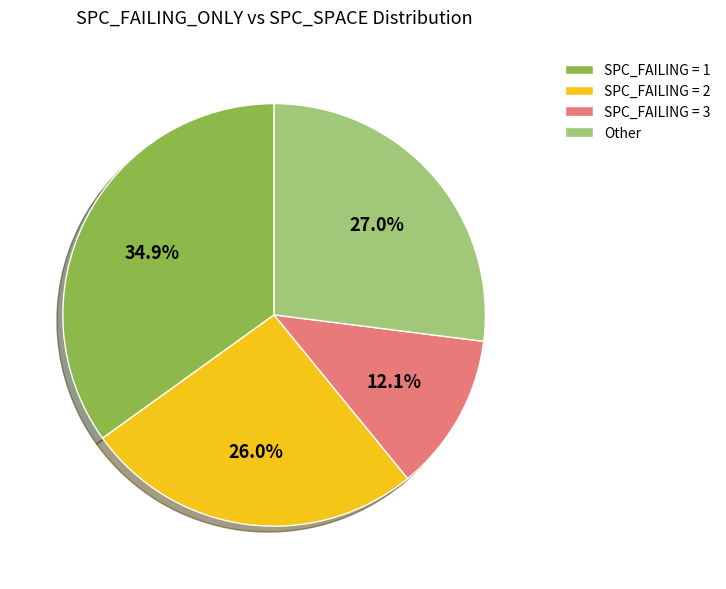

Do SPC_FAILING = 3 and Other together represent more than half of the pie?

No